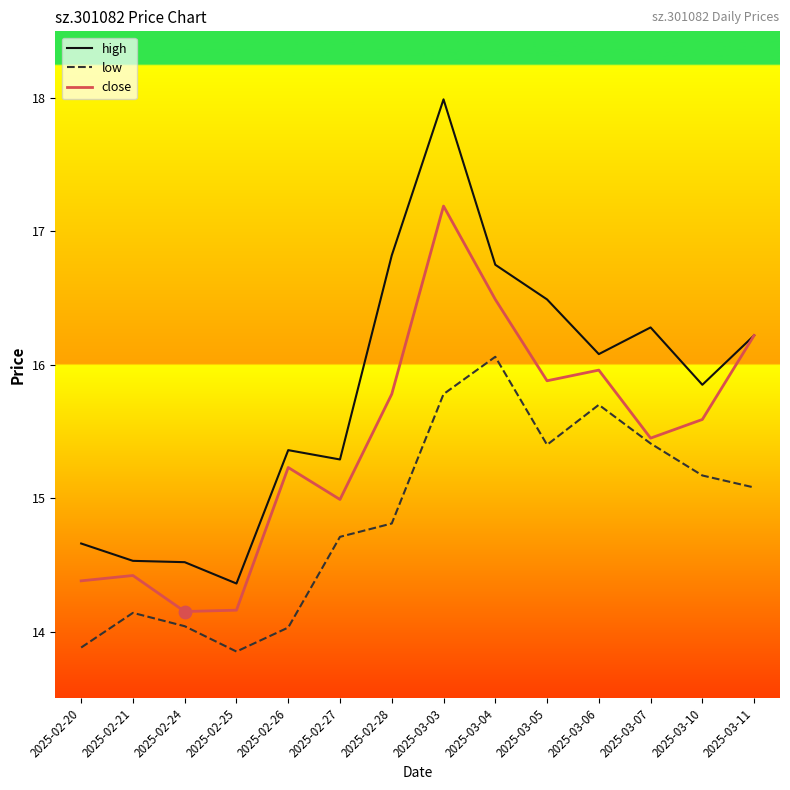

At how many categories does at least one series exceed 17?

1